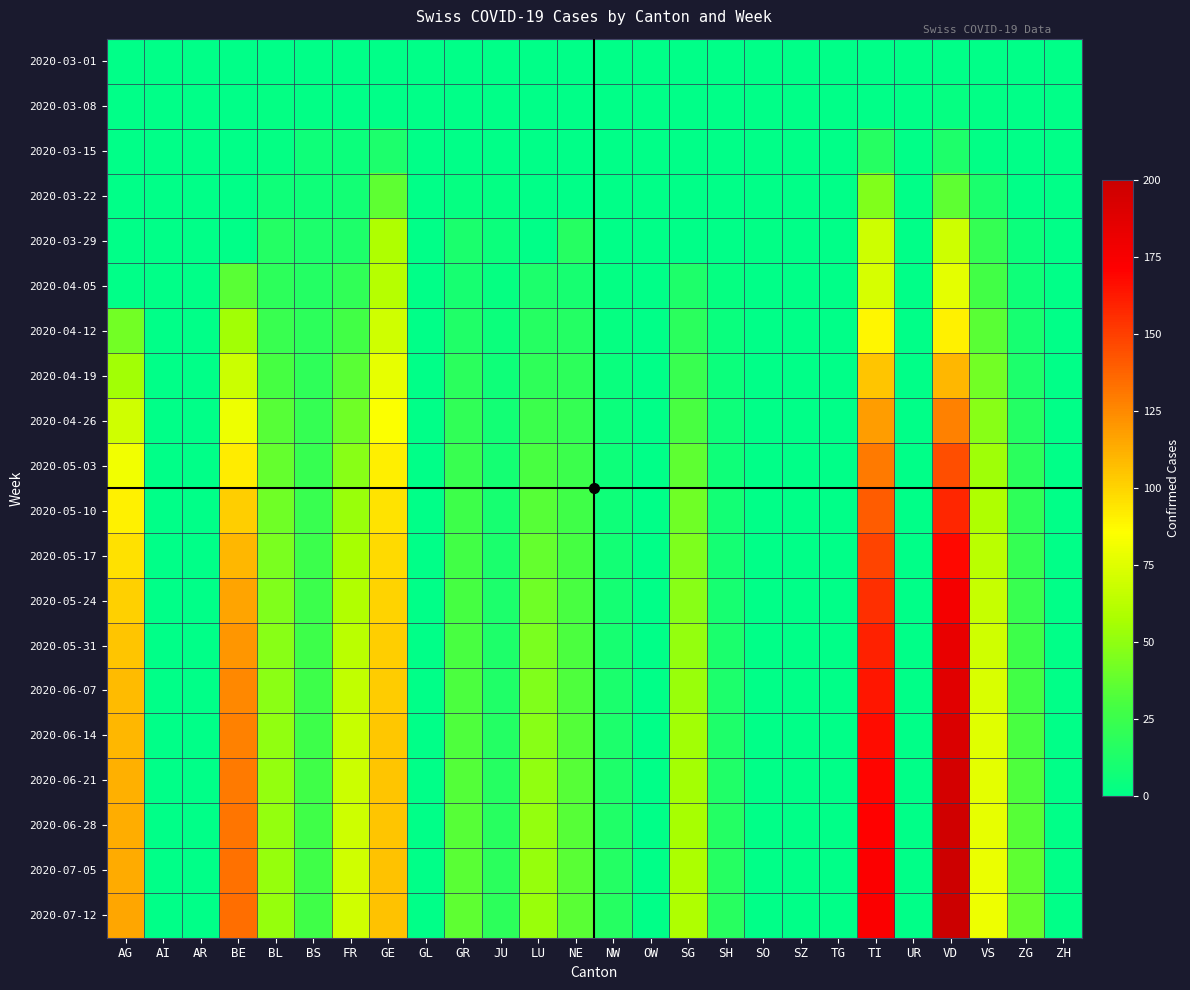

Reading right to left, transcribe all the data shown in this chart.

2020-03-01: ZH=0	ZG=0	VS=0	VD=0	UR=0	TI=0	TG=0	SZ=0	SO=0	SH=0	SG=0	OW=0	NW=0	NE=0	LU=0	JU=0	GR=0	GL=0	GE=0	FR=0	BS=0	BL=0	BE=0	AR=0	AI=0	AG=0
2020-03-08: ZH=0	ZG=0	VS=1	VD=3	UR=0	TI=0	TG=0	SZ=0	SO=0	SH=0	SG=0	OW=0	NW=0	NE=0	LU=0	JU=0	GR=0	GL=0	GE=0	FR=0	BS=1	BL=2	BE=0	AR=0	AI=0	AG=0
2020-03-15: ZH=0	ZG=0	VS=1	VD=13	UR=0	TI=16	TG=0	SZ=0	SO=0	SH=0	SG=0	OW=0	NW=0	NE=0	LU=0	JU=0	GR=0	GL=0	GE=12	FR=5	BS=7	BL=2	BE=0	AR=0	AI=0	AG=0
2020-03-22: ZH=0	ZG=0	VS=11	VD=36	UR=0	TI=46	TG=0	SZ=0	SO=0	SH=0	SG=0	OW=0	NW=0	NE=0	LU=0	JU=2	GR=3	GL=0	GE=36	FR=8	BS=7	BL=7	BE=0	AR=0	AI=0	AG=0
2020-03-29: ZH=0	ZG=5	VS=22	VD=69	UR=0	TI=69	TG=0	SZ=0	SO=1	SH=0	SG=0	OW=0	NW=0	NE=16	LU=0	JU=5	GR=11	GL=0	GE=59	FR=13	BS=12	BL=15	BE=0	AR=0	AI=0	AG=0
2020-04-05: ZH=0	ZG=7	VS=28	VD=77	UR=0	TI=72	TG=0	SZ=0	SO=0	SH=3	SG=13	OW=0	NW=2	NE=10	LU=12	JU=3	GR=10	GL=0	GE=61	FR=21	BS=15	BL=19	BE=35	AR=0	AI=0	AG=0
2020-04-12: ZH=0	ZG=10	VS=35	VD=90	UR=0	TI=89	TG=0	SZ=0	SO=0	SH=4	SG=18	OW=0	NW=3	NE=15	LU=16	JU=5	GR=14	GL=0	GE=70	FR=28	BS=19	BL=24	BE=55	AR=0	AI=0	AG=42
2020-04-19: ZH=0	ZG=12	VS=42	VD=110	UR=0	TI=105	TG=0	SZ=0	SO=0	SH=5	SG=24	OW=0	NW=4	NE=19	LU=20	JU=7	GR=18	GL=0	GE=78	FR=35	BS=20	BL=29	BE=68	AR=0	AI=0	AG=55
2020-04-26: ZH=0	ZG=15	VS=48	VD=128	UR=0	TI=118	TG=0	SZ=0	SO=0	SH=6	SG=30	OW=0	NW=5	NE=22	LU=25	JU=8	GR=21	GL=0	GE=85	FR=41	BS=22	BL=34	BE=80	AR=0	AI=0	AG=70
2020-05-03: ZH=0	ZG=18	VS=54	VD=145	UR=0	TI=130	TG=0	SZ=0	SO=0	SH=7	SG=36	OW=0	NW=6	NE=25	LU=30	JU=9	GR=24	GL=0	GE=91	FR=48	BS=23	BL=38	BE=92	AR=0	AI=0	AG=82
2020-05-10: ZH=0	ZG=20	VS=59	VD=158	UR=0	TI=140	TG=0	SZ=0	SO=0	SH=8	SG=41	OW=0	NW=7	NE=27	LU=34	JU=10	GR=26	GL=0	GE=95	FR=53	BS=24	BL=41	BE=102	AR=0	AI=0	AG=90
2020-05-17: ZH=0	ZG=22	VS=63	VD=168	UR=0	TI=148	TG=0	SZ=0	SO=0	SH=9	SG=45	OW=0	NW=8	NE=29	LU=38	JU=11	GR=28	GL=0	GE=98	FR=57	BS=25	BL=44	BE=110	AR=0	AI=0	AG=96
2020-05-24: ZH=0	ZG=24	VS=67	VD=176	UR=0	TI=155	TG=0	SZ=0	SO=0	SH=10	SG=48	OW=0	NW=9	NE=30	LU=41	JU=12	GR=29	GL=0	GE=100	FR=60	BS=25	BL=46	BE=116	AR=0	AI=0	AG=101
2020-05-31: ZH=0	ZG=26	VS=70	VD=183	UR=0	TI=160	TG=0	SZ=0	SO=0	SH=11	SG=51	OW=0	NW=10	NE=31	LU=44	JU=13	GR=30	GL=0	GE=102	FR=63	BS=26	BL=48	BE=121	AR=0	AI=0	AG=105
2020-06-07: ZH=0	ZG=28	VS=73	VD=188	UR=0	TI=164	TG=0	SZ=0	SO=0	SH=12	SG=53	OW=0	NW=11	NE=32	LU=46	JU=14	GR=31	GL=0	GE=103	FR=65	BS=26	BL=49	BE=125	AR=0	AI=0	AG=108
2020-06-14: ZH=0	ZG=30	VS=75	VD=192	UR=0	TI=167	TG=0	SZ=0	SO=0	SH=13	SG=55	OW=0	NW=12	NE=33	LU=48	JU=15	GR=32	GL=0	GE=104	FR=67	BS=26	BL=50	BE=128	AR=0	AI=0	AG=110
2020-06-21: ZH=0	ZG=32	VS=77	VD=195	UR=0	TI=169	TG=0	SZ=0	SO=0	SH=14	SG=56	OW=0	NW=13	NE=34	LU=50	JU=16	GR=33	GL=0	GE=105	FR=68	BS=27	BL=51	BE=130	AR=0	AI=0	AG=112
2020-06-28: ZH=0	ZG=34	VS=78	VD=197	UR=0	TI=171	TG=0	SZ=0	SO=0	SH=15	SG=57	OW=0	NW=14	NE=34	LU=51	JU=17	GR=34	GL=0	GE=105	FR=69	BS=27	BL=51	BE=132	AR=0	AI=0	AG=113
2020-07-05: ZH=0	ZG=36	VS=79	VD=199	UR=0	TI=172	TG=0	SZ=0	SO=0	SH=16	SG=58	OW=0	NW=15	NE=35	LU=52	JU=18	GR=35	GL=0	GE=106	FR=70	BS=27	BL=52	BE=133	AR=0	AI=0	AG=114
2020-07-12: ZH=0	ZG=38	VS=80	VD=200	UR=0	TI=173	TG=0	SZ=0	SO=0	SH=17	SG=59	OW=0	NW=16	NE=35	LU=53	JU=19	GR=36	GL=0	GE=106	FR=70	BS=27	BL=52	BE=134	AR=0	AI=0	AG=115